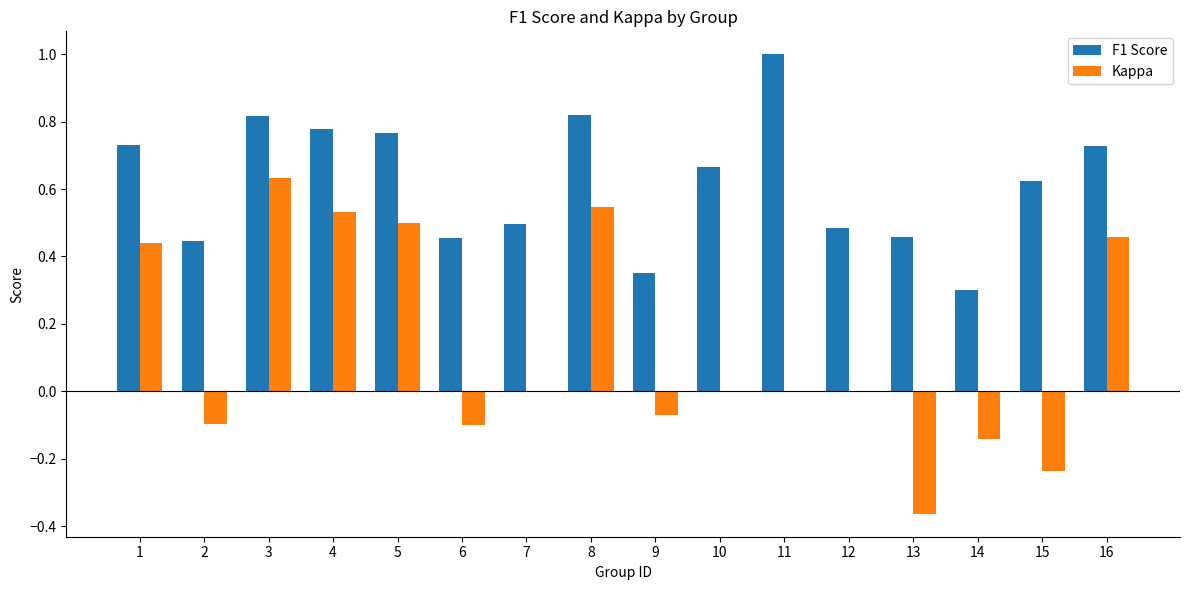

What is the difference between the Kappa values at 15 and 10?

0.2